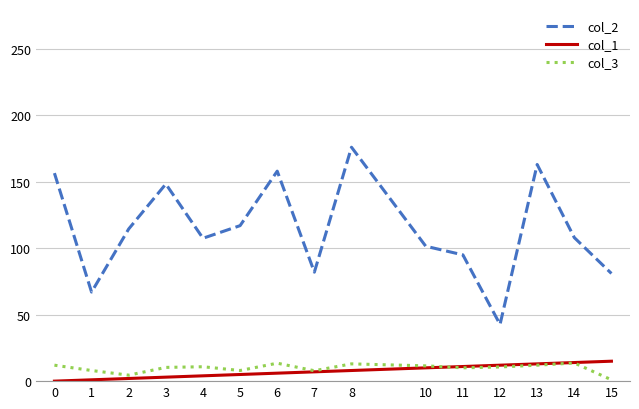

What is the maximum value shown in the chart?

176.0